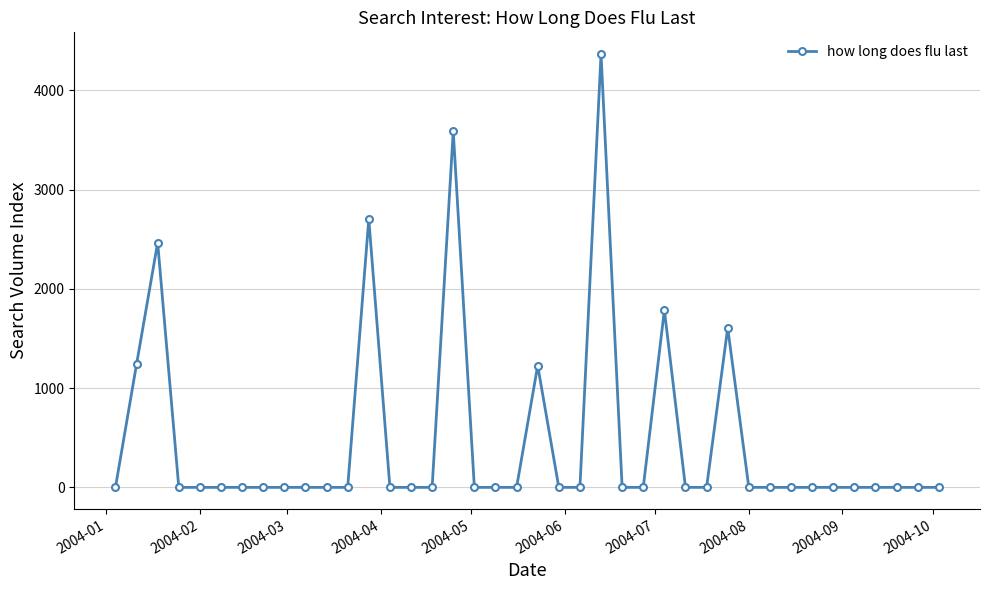

What is the sum of all values?

18984.8